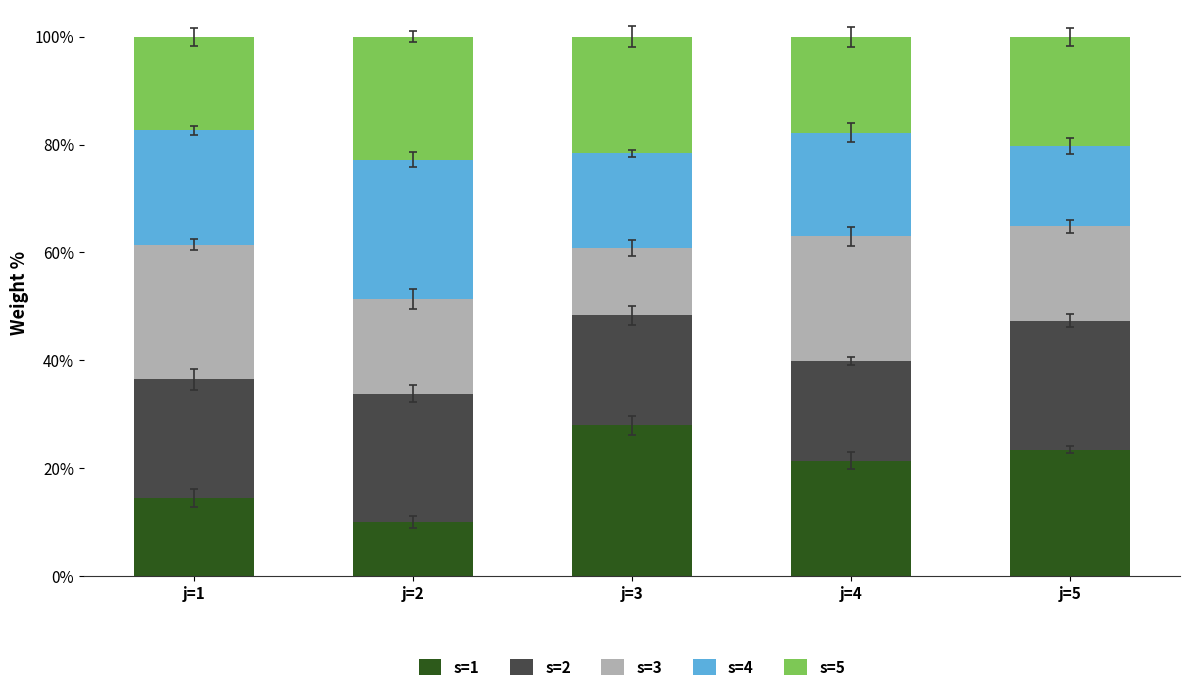

What is the difference between the s=1 values at j=1 and j=4?

6.9